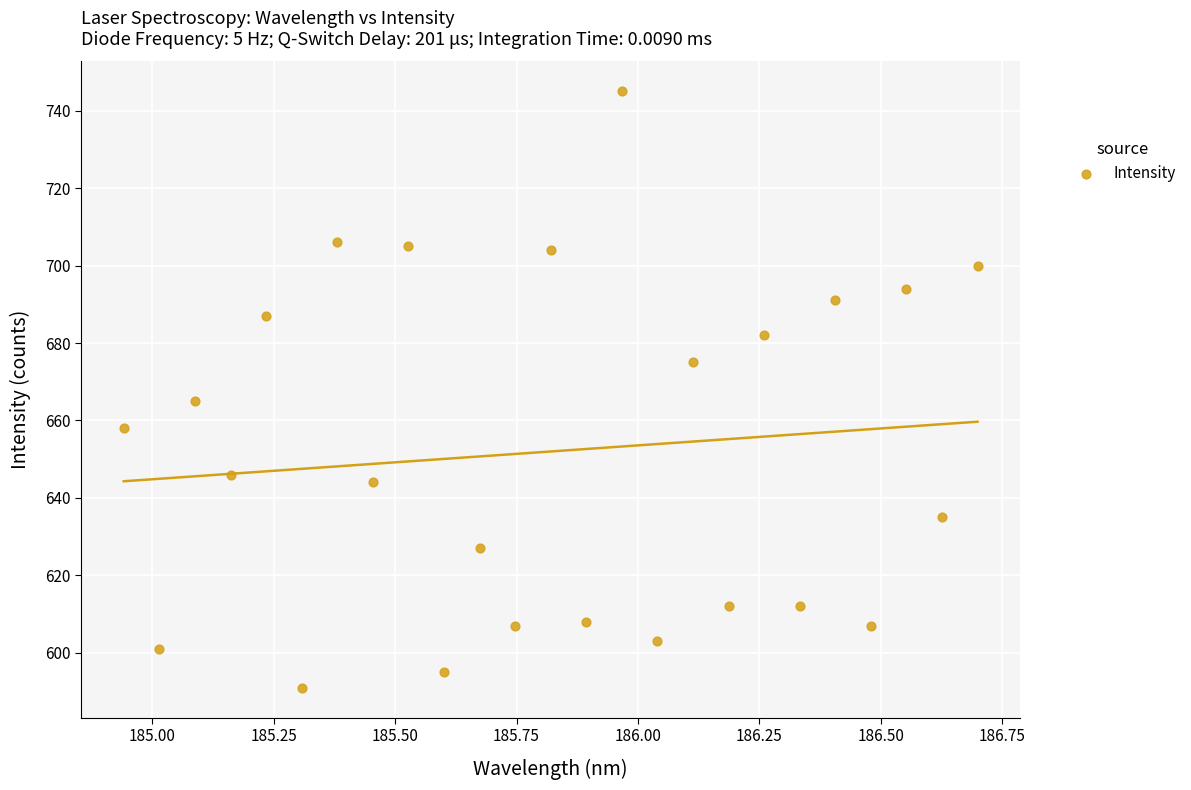

What Y value in the scatter plot is closest to 668?

665